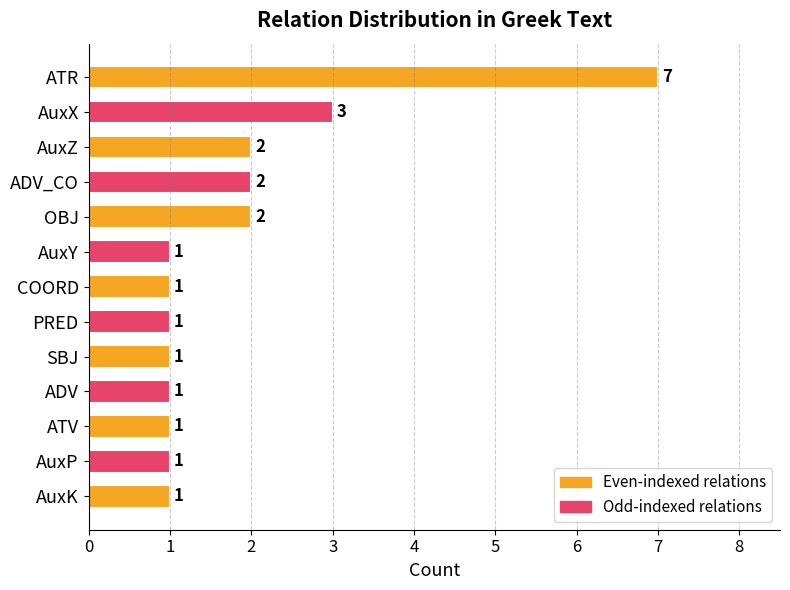

What is the difference between the maximum and minimum values?

6